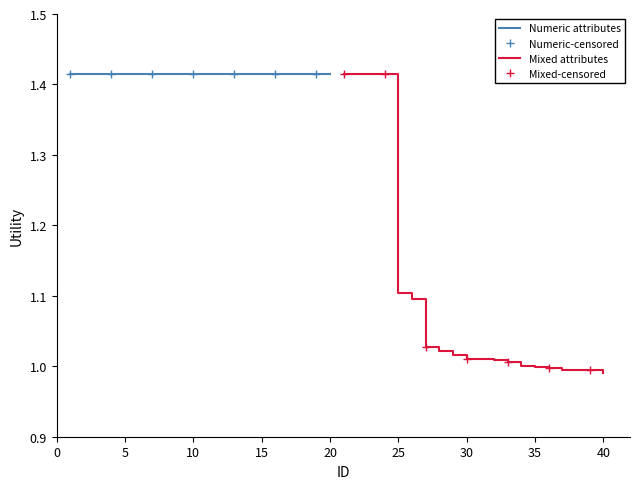

Reading right to left, extract all data points from this chart.

1.0	1.0	1.0	1.0	1.0	1.0	1.0	1.0	1.0	1.0	1.0	1.0	1.0	1.0	1.1	1.1	1.4	1.4	1.4	1.4	1.4	1.4	1.4	1.4	1.4	1.4	1.4	1.4	1.4	1.4	1.4	1.4	1.4	1.4	1.4	1.4	1.4	1.4	1.4	1.4